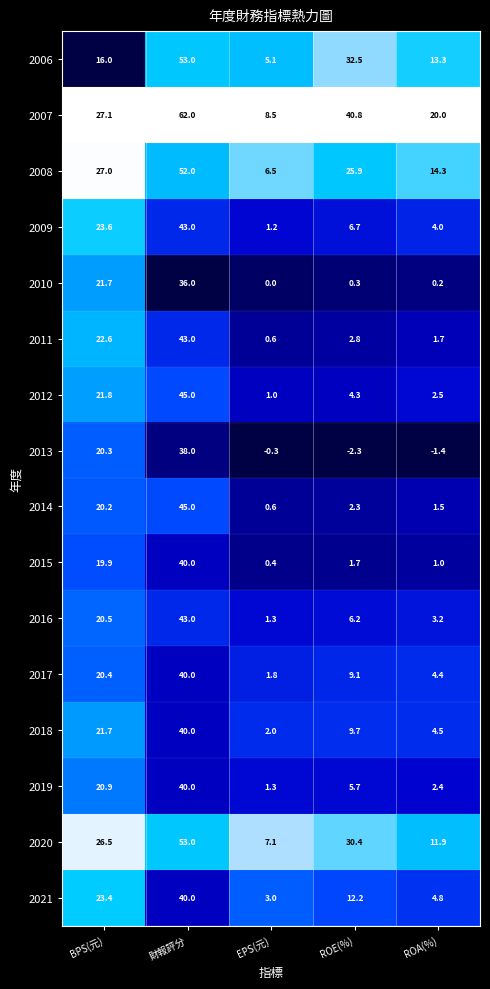

At which label does 2009 first exceed 6?

BPS(元)